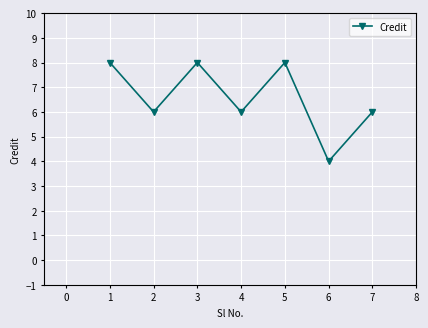

At which category does the chart reach its minimum across all series?

6